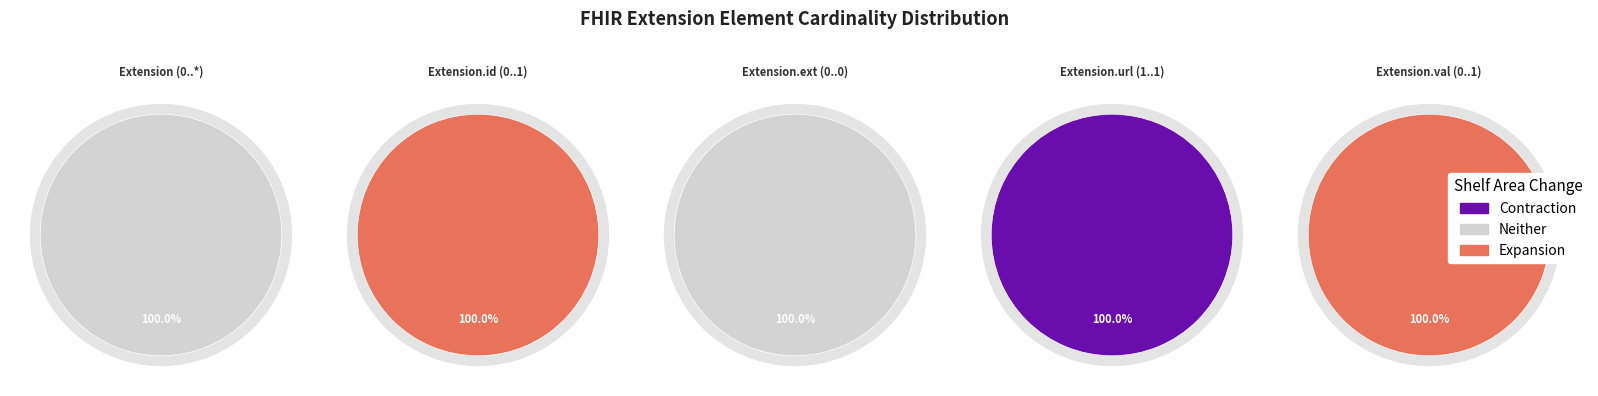

Combined, do Extension.id and Extension.url account for over 50%?

No